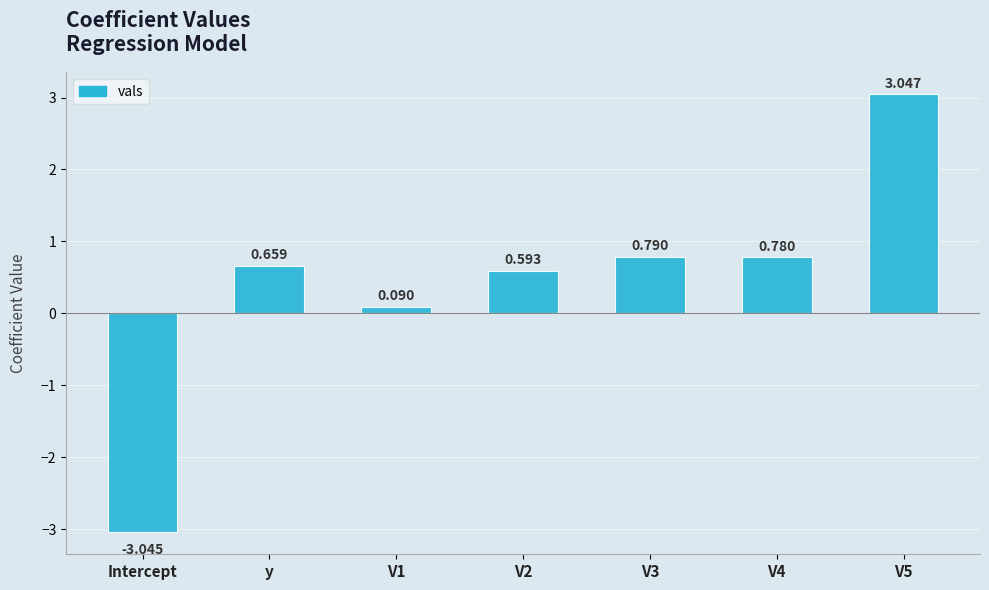

What is the difference between the second highest and minimum values?

3.8